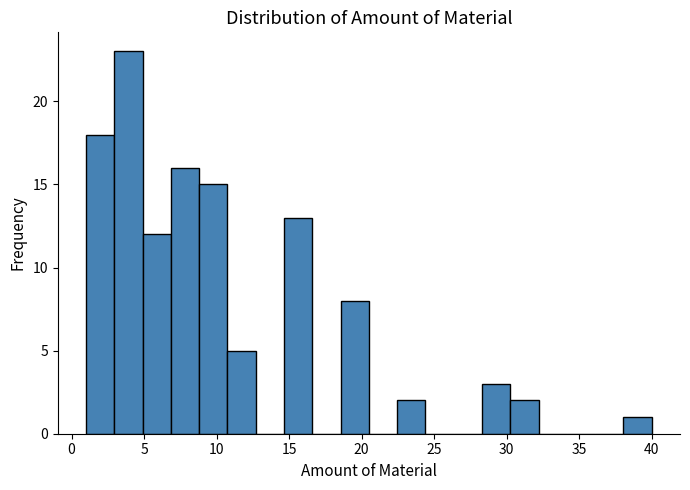

Around what value on the x-axis is the tallest bar? Give the approximate position of its centre, as read against the axis.

4.0